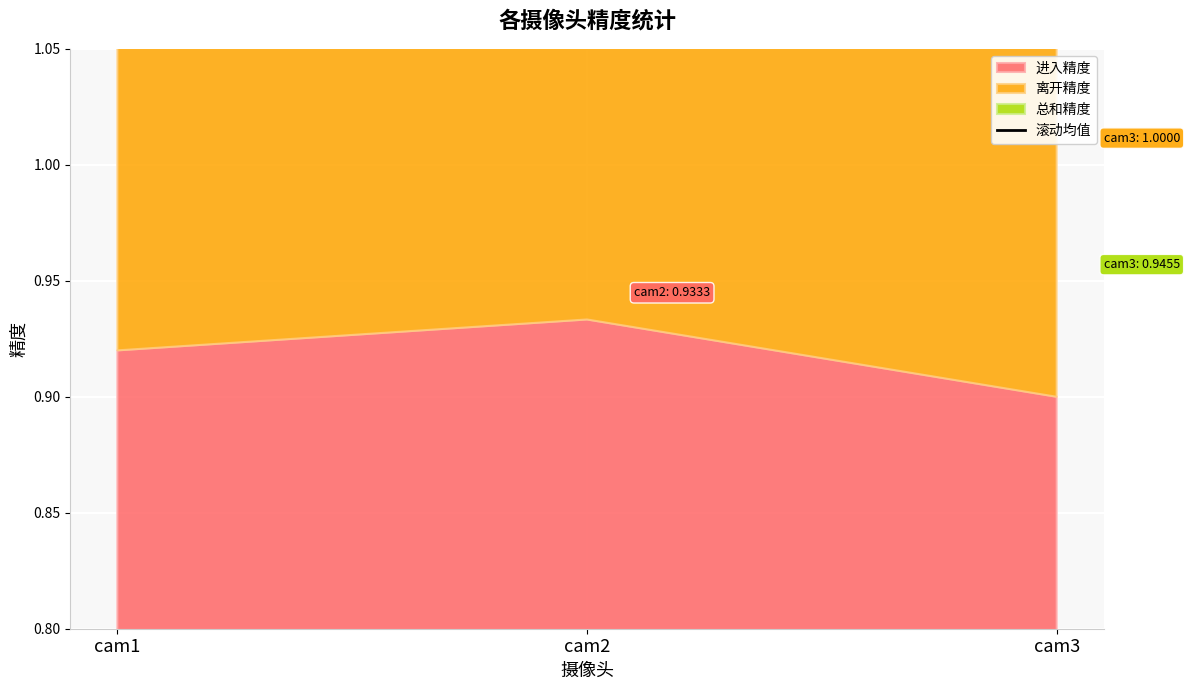

The chart shows a value of 1.4 at cam1. True or false?

False